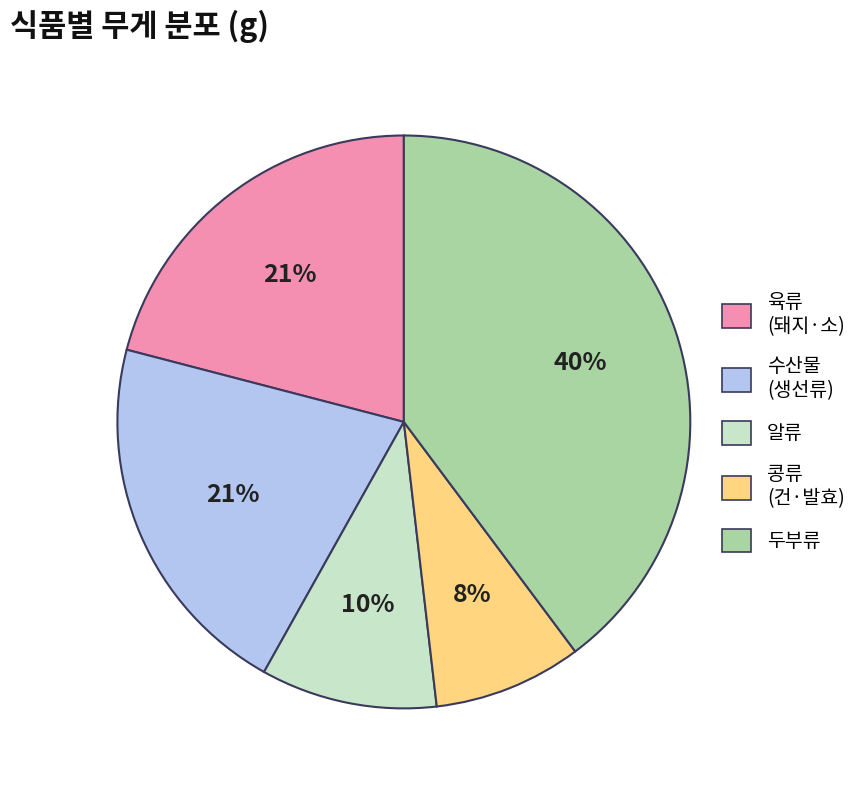

Is there a majority slice in this chart?

No